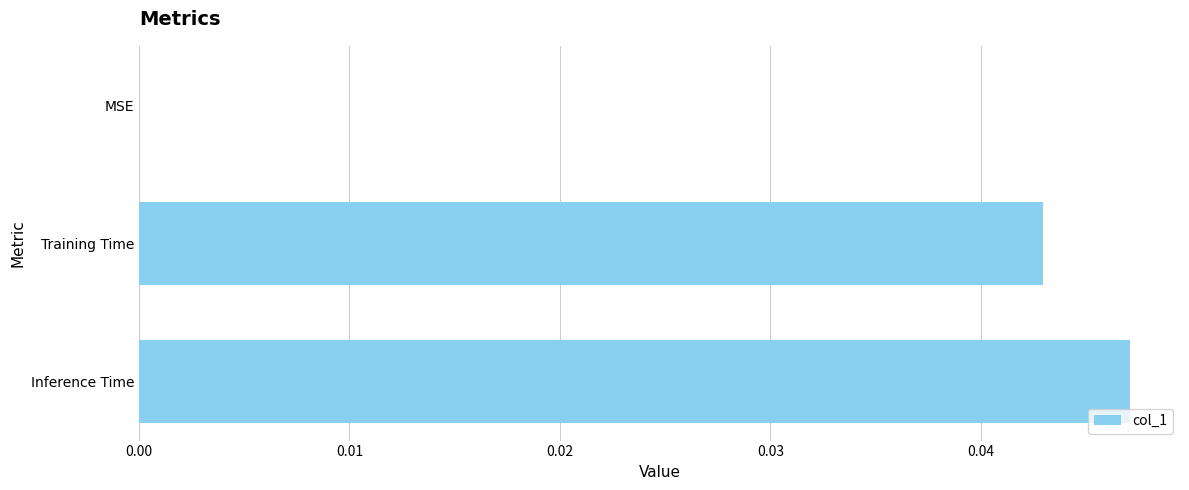

The value at Training Time is 0.1. True or false?

False